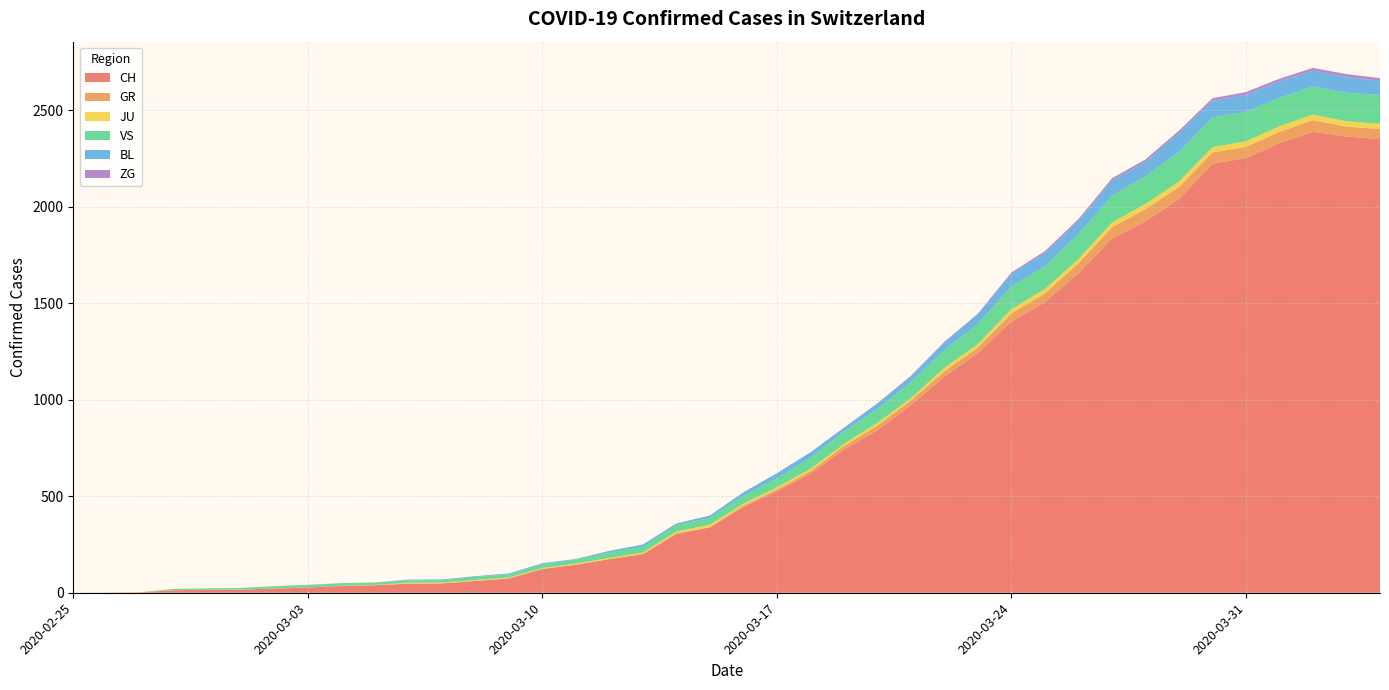

Reading right to left, what are all the values shown in this chart?

CH: 2020-04-04=2349	2020-04-03=2363	2020-04-02=2387	2020-04-01=2328	2020-03-31=2251	2020-03-30=2222	2020-03-29=2038	2020-03-28=1924	2020-03-27=1834	2020-03-26=1654	2020-03-25=1505	2020-03-24=1404	2020-03-23=1241	2020-03-22=1120	2020-03-21=971	2020-03-20=842	2020-03-19=741	2020-03-18=617	2020-03-17=526	2020-03-16=443	2020-03-15=339	2020-03-14=303	2020-03-13=200	2020-03-12=174	2020-03-11=145	2020-03-10=123	2020-03-09=74	2020-03-08=61	2020-03-07=48	2020-03-06=47	2020-03-05=39	2020-03-04=35	2020-03-03=27	2020-03-02=22	2020-03-01=16	2020-02-29=15	2020-02-28=13	2020-02-27=2	2020-02-26=1	2020-02-25=0
GR: 2020-04-04=52	2020-04-03=51	2020-04-02=60	2020-04-01=59	2020-03-31=58	2020-03-30=58	2020-03-29=63	2020-03-28=63	2020-03-27=58	2020-03-26=52	2020-03-25=45	2020-03-24=43	2020-03-23=29	2020-03-22=27	2020-03-21=24	2020-03-20=24	2020-03-19=18	2020-03-18=13	2020-03-17=9	2020-03-16=9	2020-03-15=0	2020-03-14=6	2020-03-13=0	2020-03-12=0	2020-03-11=0	2020-03-10=0	2020-03-09=0	2020-03-08=0	2020-03-07=0	2020-03-06=0	2020-03-05=0	2020-03-04=0	2020-03-03=0	2020-03-02=0	2020-03-01=0	2020-02-29=0	2020-02-28=0	2020-02-27=0	2020-02-26=0	2020-02-25=0
JU: 2020-04-04=27	2020-04-03=28	2020-04-02=29	2020-04-01=29	2020-03-31=29	2020-03-30=28	2020-03-29=28	2020-03-28=27	2020-03-27=25	2020-03-26=22	2020-03-25=23	2020-03-24=22	2020-03-23=18	2020-03-22=18	2020-03-21=13	2020-03-20=14	2020-03-19=12	2020-03-18=11	2020-03-17=11	2020-03-16=9	2020-03-15=13	2020-03-14=8	2020-03-13=8	2020-03-12=6	2020-03-11=6	2020-03-10=5	2020-03-09=5	2020-03-08=5	2020-03-07=5	2020-03-06=5	2020-03-05=2	2020-03-04=1	2020-03-03=1	2020-03-02=1	2020-03-01=1	2020-02-29=1	2020-02-28=1	2020-02-27=1	2020-02-26=0	2020-02-25=0
VS: 2020-04-04=150	2020-04-03=147	2020-04-02=147	2020-04-01=147	2020-03-31=153	2020-03-30=154	2020-03-29=153	2020-03-28=143	2020-03-27=138	2020-03-26=129	2020-03-25=119	2020-03-24=118	2020-03-23=104	2020-03-22=92	2020-03-21=83	2020-03-20=73	2020-03-19=64	2020-03-18=59	2020-03-17=47	2020-03-16=42	2020-03-15=36	2020-03-14=34	2020-03-13=30	2020-03-12=28	2020-03-11=21	2020-03-10=20	2020-03-09=17	2020-03-08=16	2020-03-07=12	2020-03-06=12	2020-03-05=11	2020-03-04=13	2020-03-03=12	2020-03-02=10	2020-03-01=7	2020-02-29=6	2020-02-28=6	2020-02-27=0	2020-02-26=0	2020-02-25=0
BL: 2020-04-04=73	2020-04-03=82	2020-04-02=81	2020-04-01=86	2020-03-31=88	2020-03-30=86	2020-03-29=99	2020-03-28=75	2020-03-27=79	2020-03-26=68	2020-03-25=68	2020-03-24=66	2020-03-23=51	2020-03-22=40	2020-03-21=30	2020-03-20=27	2020-03-19=19	2020-03-18=27	2020-03-17=26	2020-03-16=17	2020-03-15=12	2020-03-14=8	2020-03-13=12	2020-03-12=9	2020-03-11=3	2020-03-10=5	2020-03-09=4	2020-03-08=4	2020-03-07=4	2020-03-06=4	2020-03-05=1	2020-03-04=1	2020-03-03=1	2020-03-02=1	2020-03-01=1	2020-02-29=1	2020-02-28=0	2020-02-27=0	2020-02-26=0	2020-02-25=0
ZG: 2020-04-04=14	2020-04-03=15	2020-04-02=14	2020-04-01=13	2020-03-31=14	2020-03-30=13	2020-03-29=12	2020-03-28=12	2020-03-27=12	2020-03-26=10	2020-03-25=9	2020-03-24=6	2020-03-23=3	2020-03-22=3	2020-03-21=3	2020-03-20=1	2020-03-19=1	2020-03-18=0	2020-03-17=0	2020-03-16=0	2020-03-15=0	2020-03-14=0	2020-03-13=0	2020-03-12=0	2020-03-11=0	2020-03-10=0	2020-03-09=0	2020-03-08=0	2020-03-07=0	2020-03-06=0	2020-03-05=0	2020-03-04=0	2020-03-03=0	2020-03-02=0	2020-03-01=0	2020-02-29=0	2020-02-28=0	2020-02-27=0	2020-02-26=0	2020-02-25=0